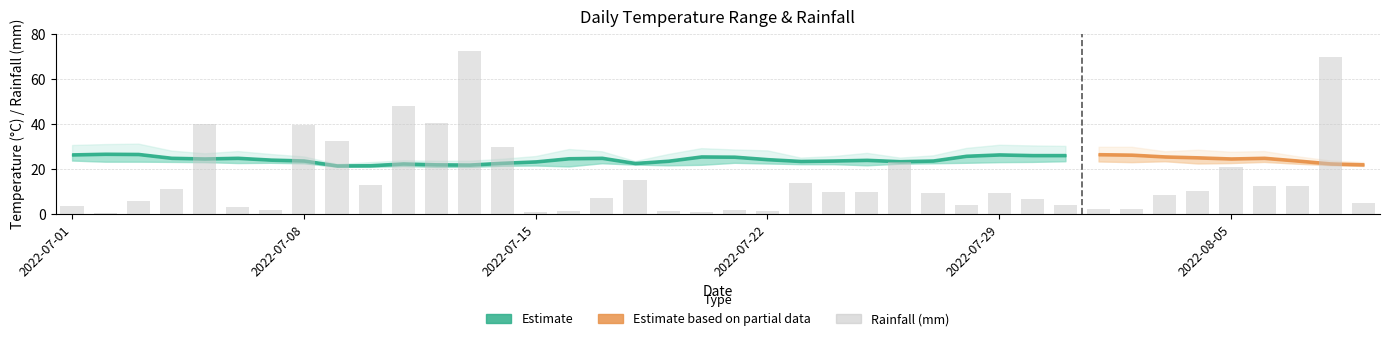

What is the average value?

15.1